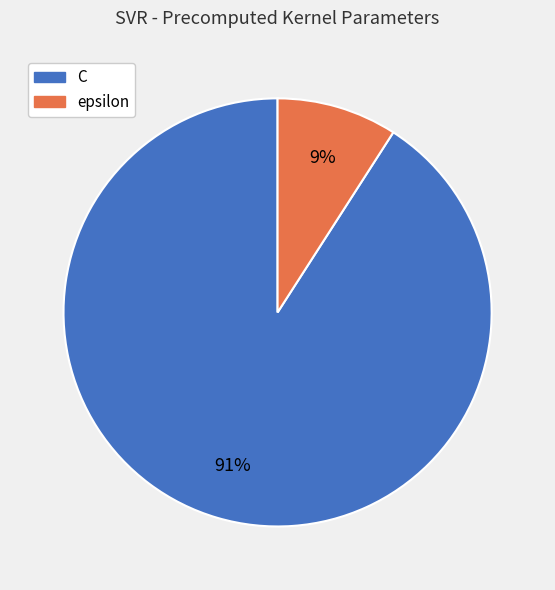

To the nearest percent, what percentage of the pie is C?

91%